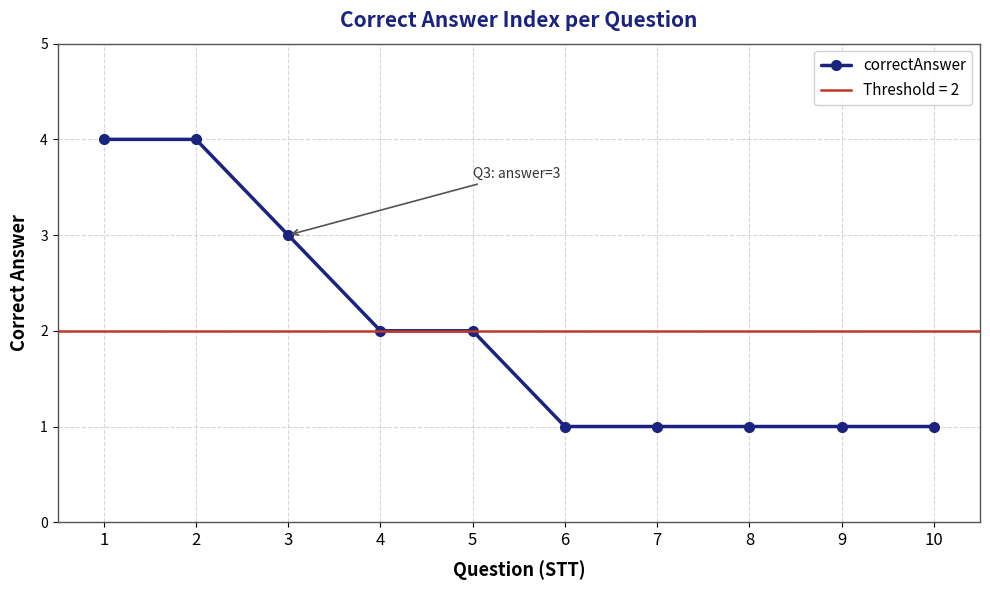

Count the values in the range 1 to 3.

8